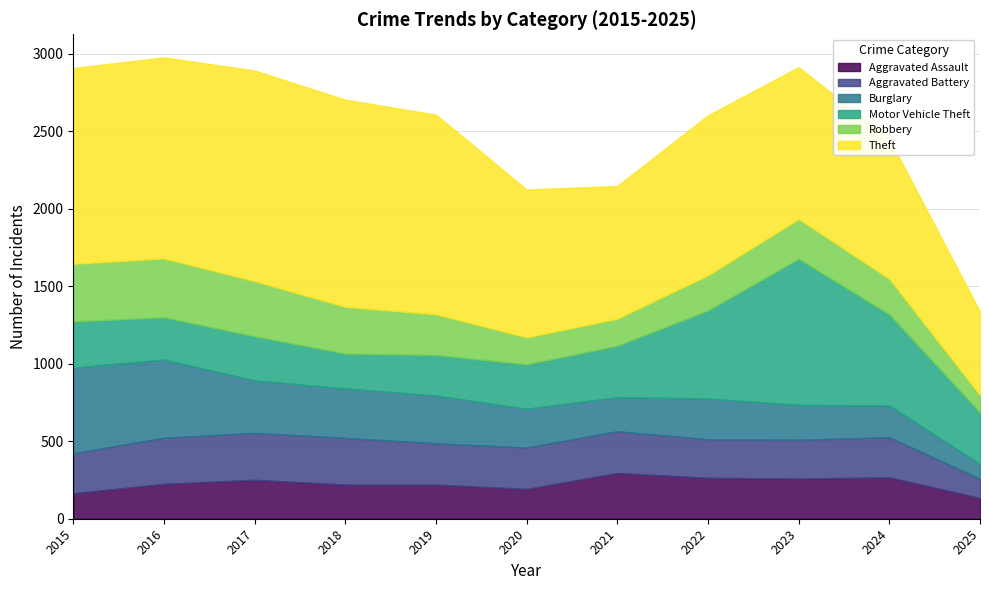

Which series ends up on top after the final intersection of Robbery and Burglary?

Robbery